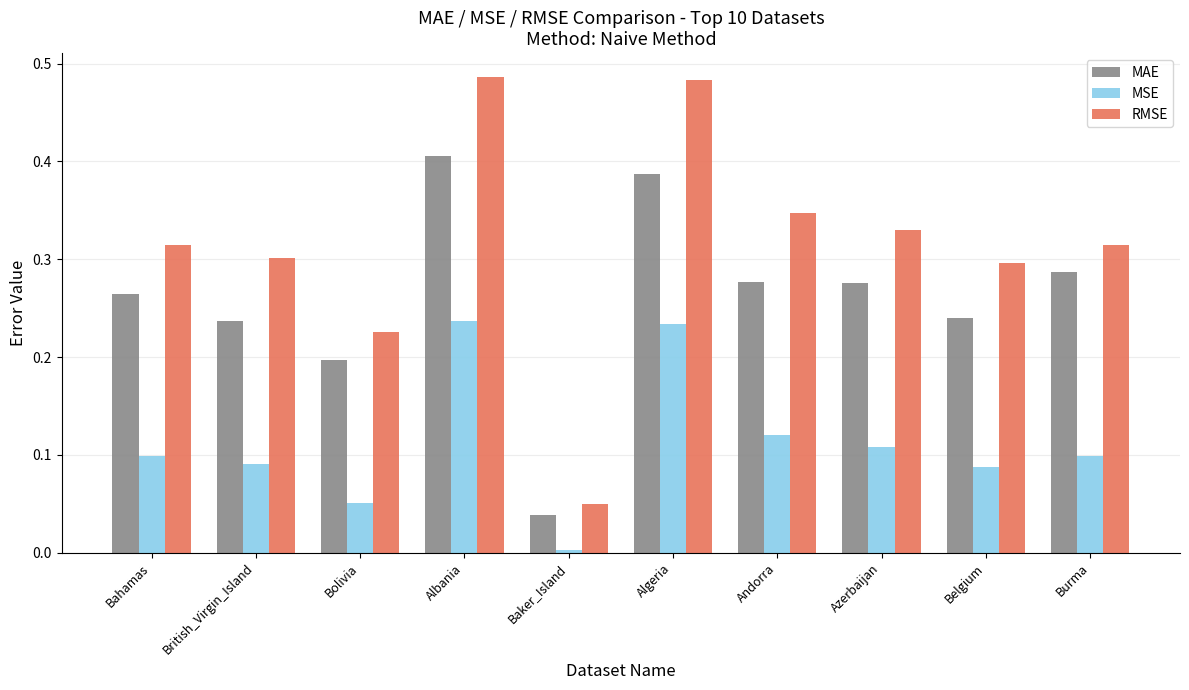

What are all the series names shown in the legend?

MAE, MSE, RMSE